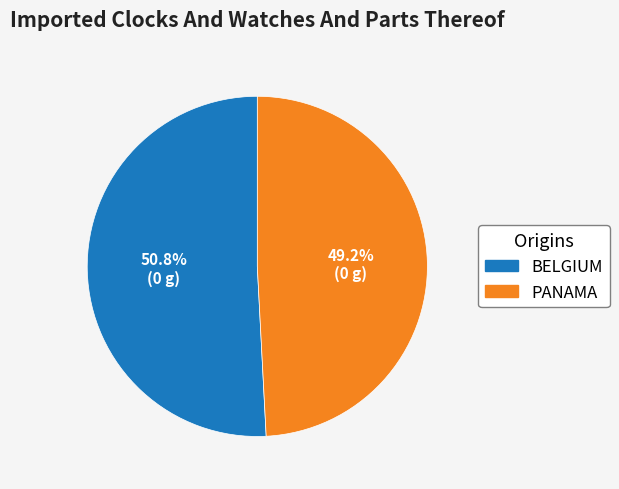

Do BELGIUM and PANAMA together represent more than half of the pie?

Yes